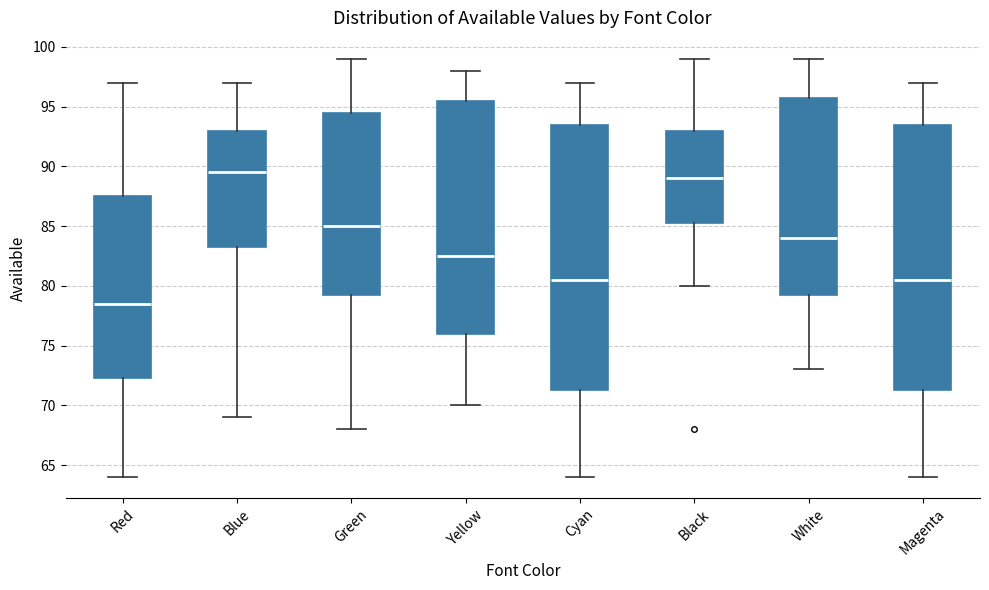

Where does the median line of the box for White sit on the y-axis? The values are not printed on the chart, so give them approximately, as read against the axis.

84.0